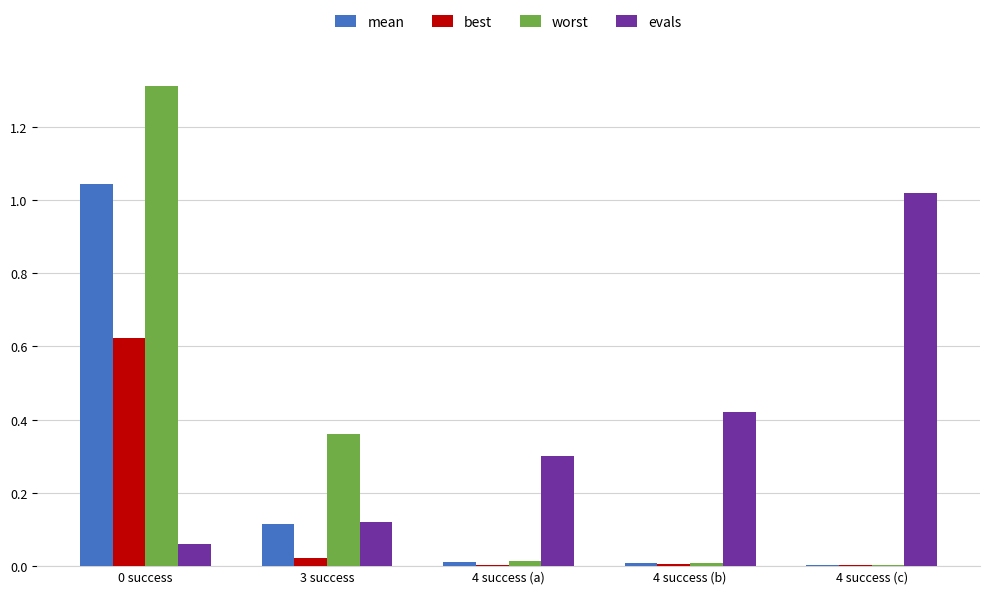

What is the greatest value displayed?

1.3